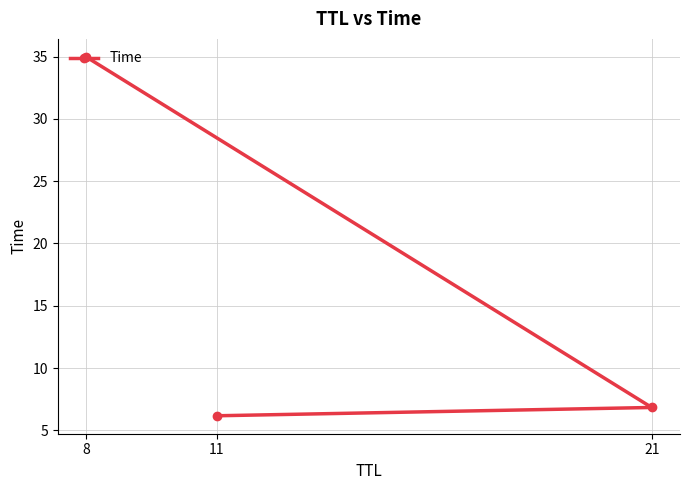

Rank the categories by value from highest to lowest.

8, 21, 11